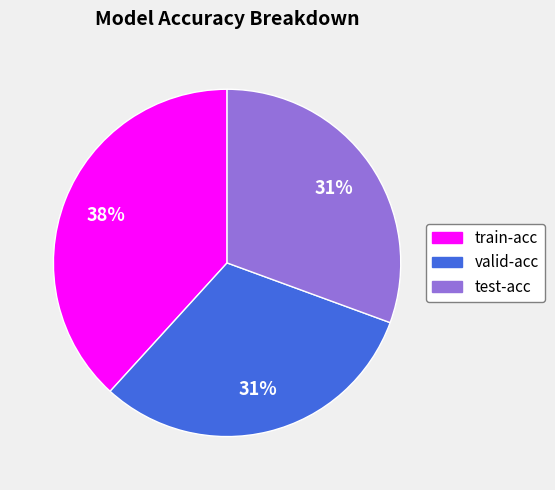

To the nearest percent, what is the combined percentage of train-acc and test-acc?

69%